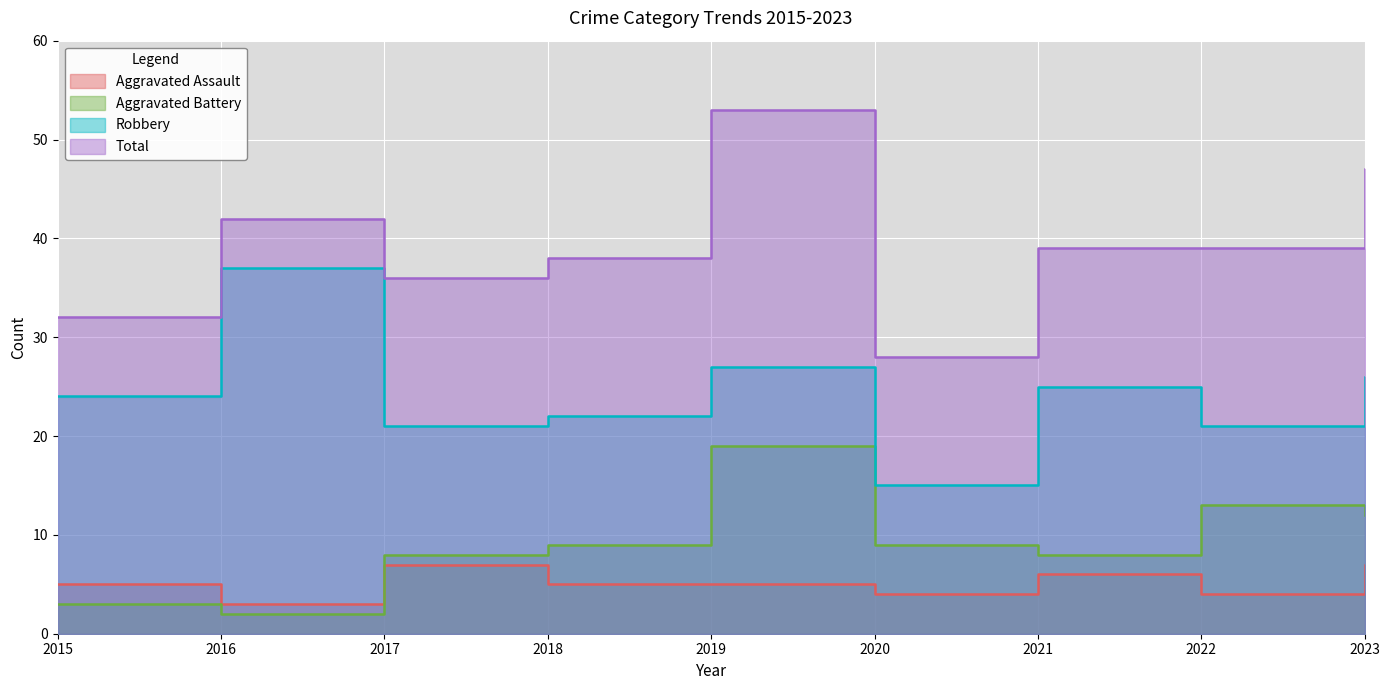

Is the value of Aggravated Battery at 2015 greater than the value of Aggravated Assault at 2022?

No